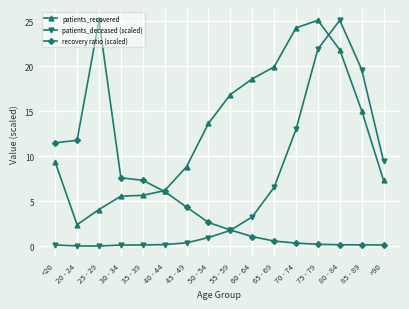

How many intersections are there between patients_recovered and recovery ratio (scaled)?

1